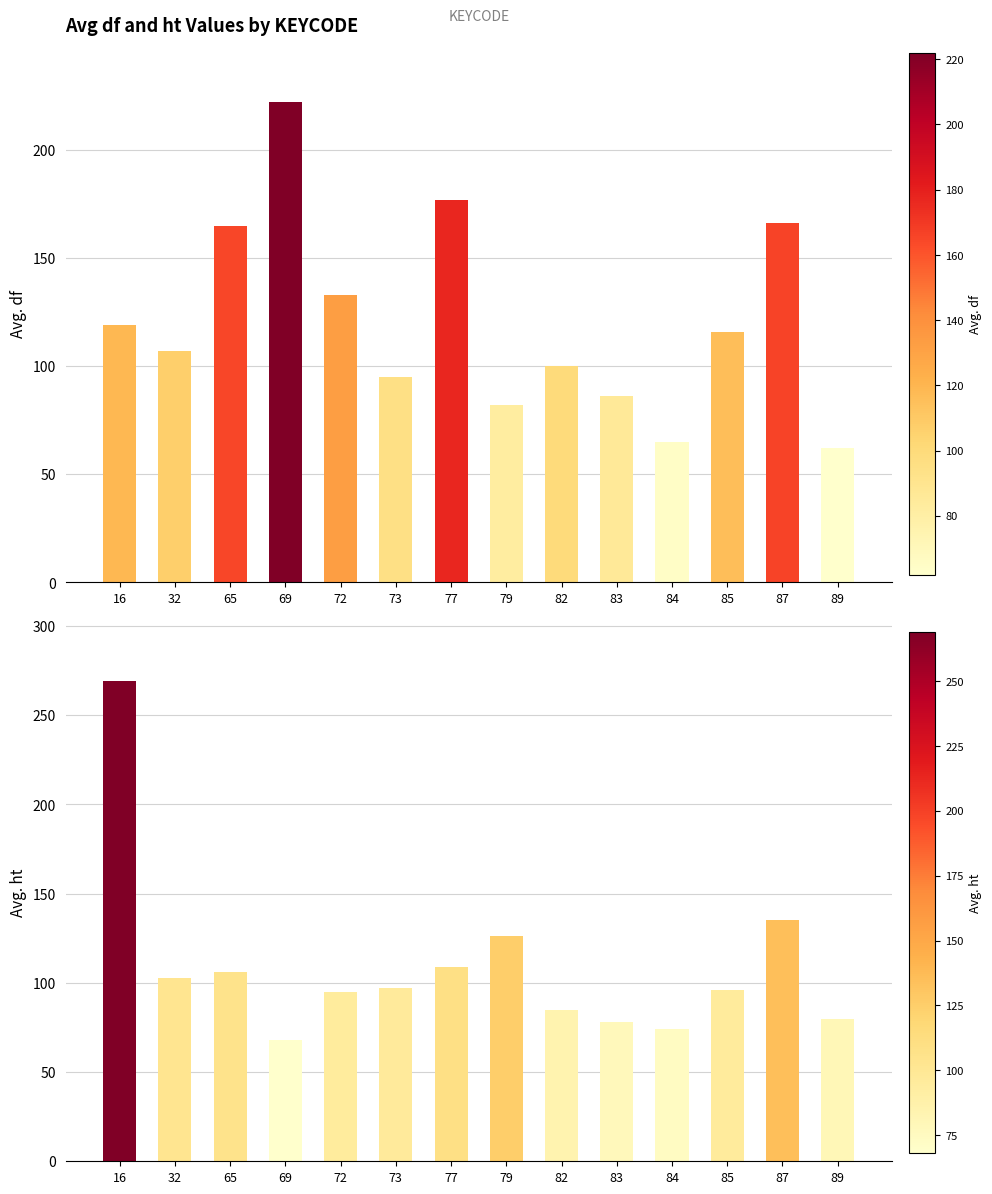

Which series changed the most between 32 and 73?

df